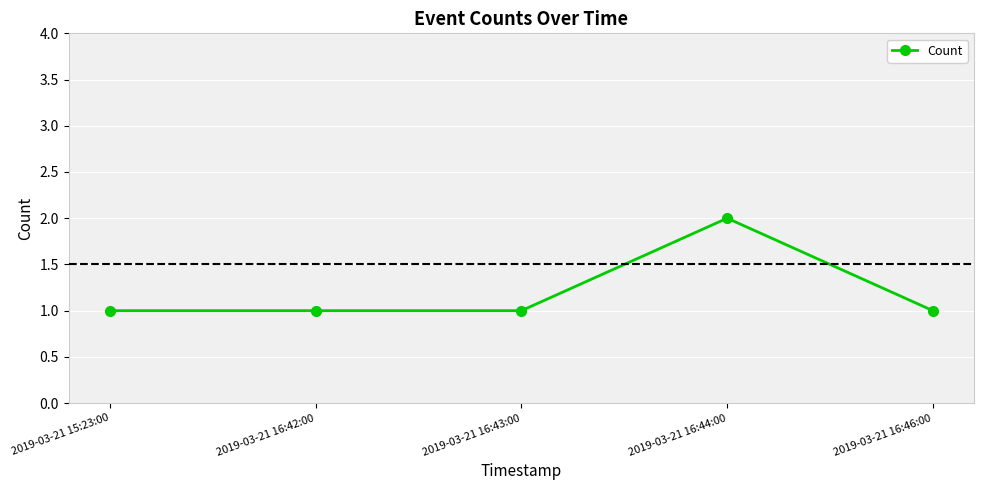

True or false: the data has more than 0 interior local peaks.

True